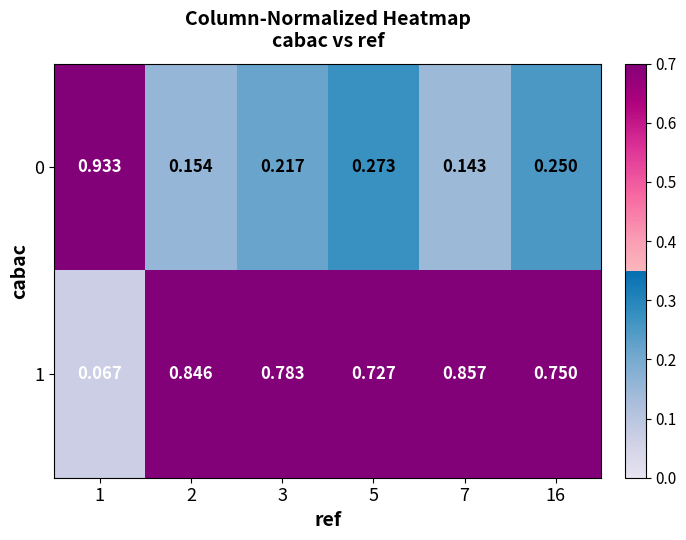

Is the value of 0 at 7 greater than the value of 1 at 3?

No